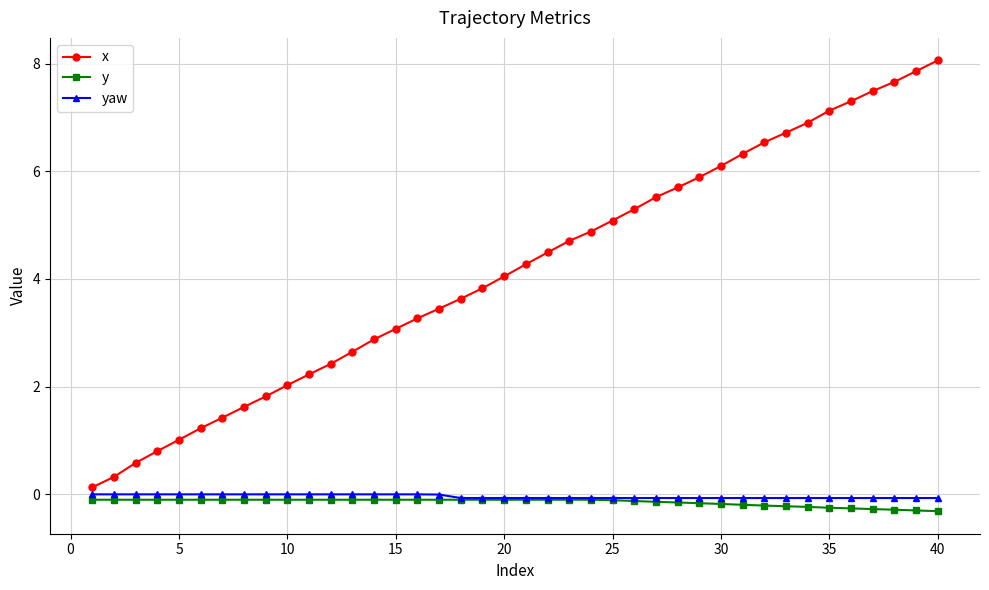

Which series has the largest total across all categories?

x